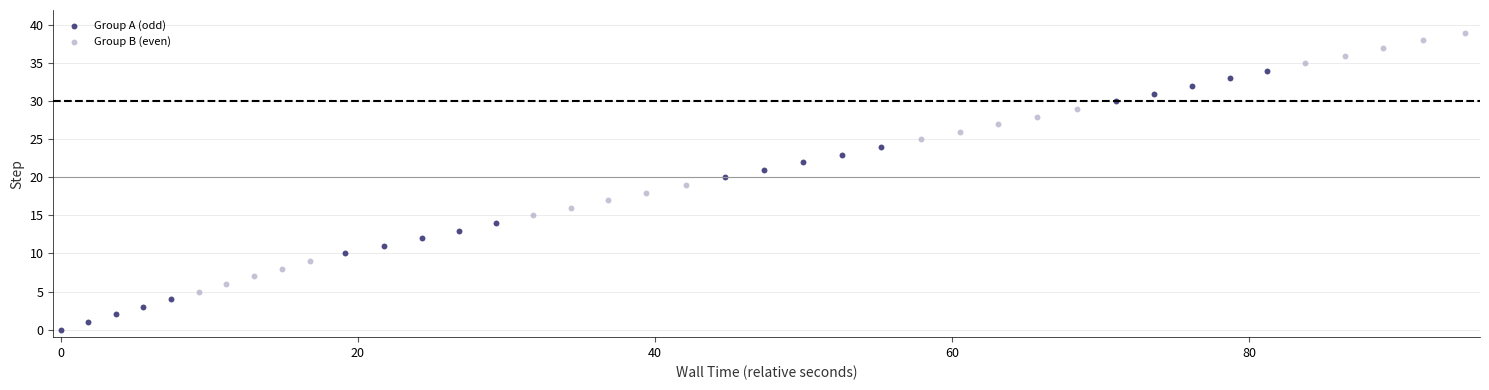

What are all the series names shown in the legend?

Group A (odd), Group B (even)